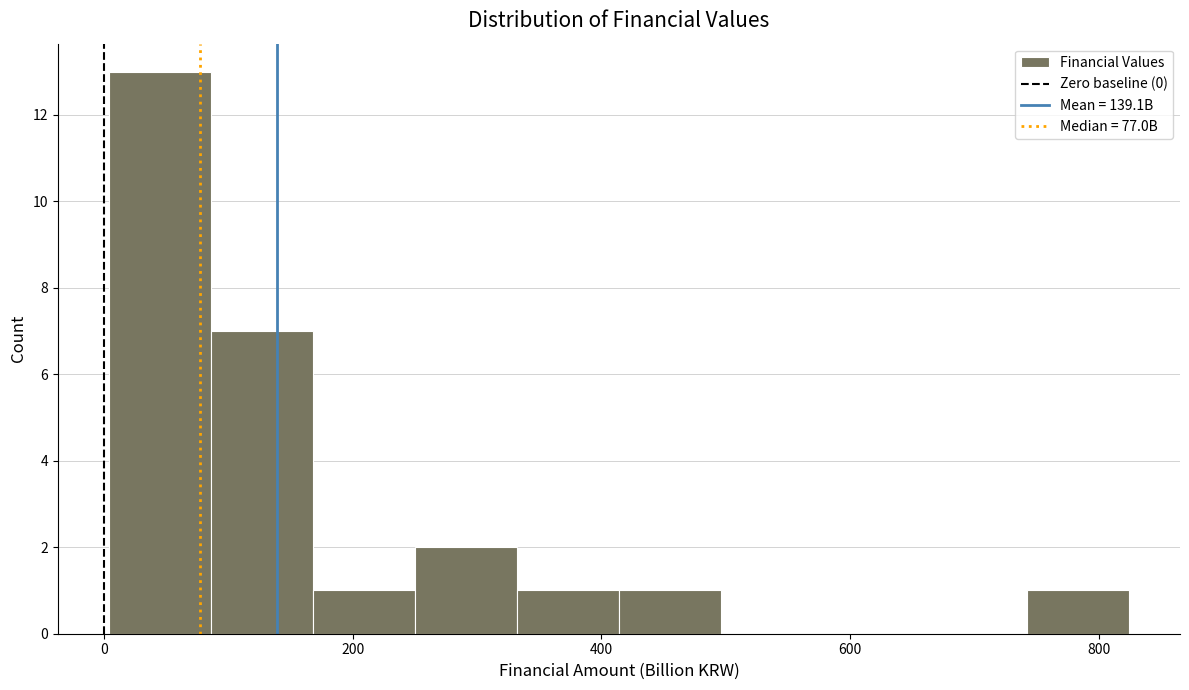

What is the height of the bar covering 340 to 420 on the x-axis? Neither the bar edges nor the heights are printed on the chart, so give them approximately, as read against the axes.

1